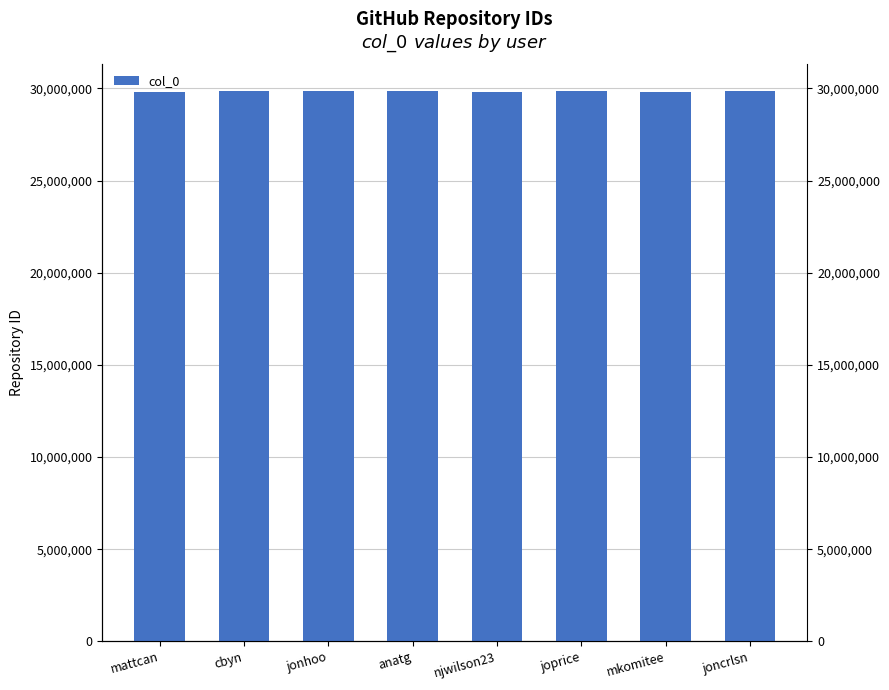

Rank the categories by value from lowest to highest.

njwilson23, mkomitee, mattcan, anatg, jonhoo, joprice, cbyn, joncrlsn